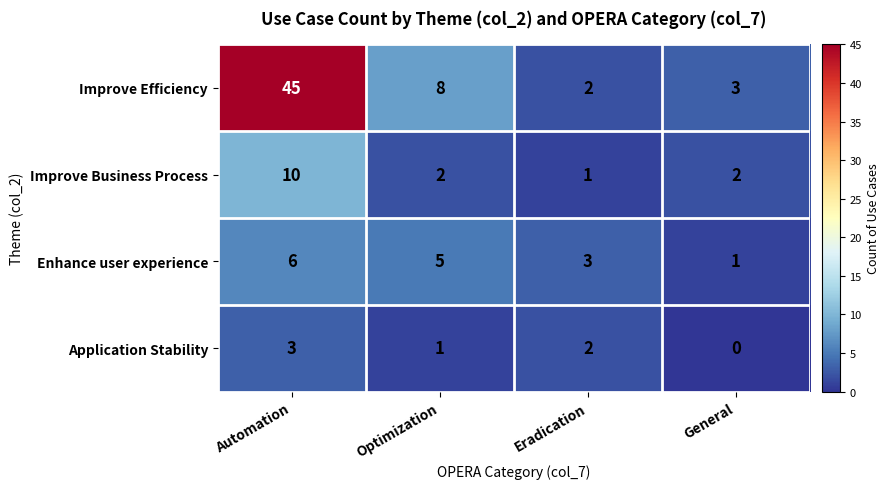

Rank the series by their maximum value, from highest to lowest.

Improve Efficiency, Improve Business Process, Enhance user experience, Application Stability